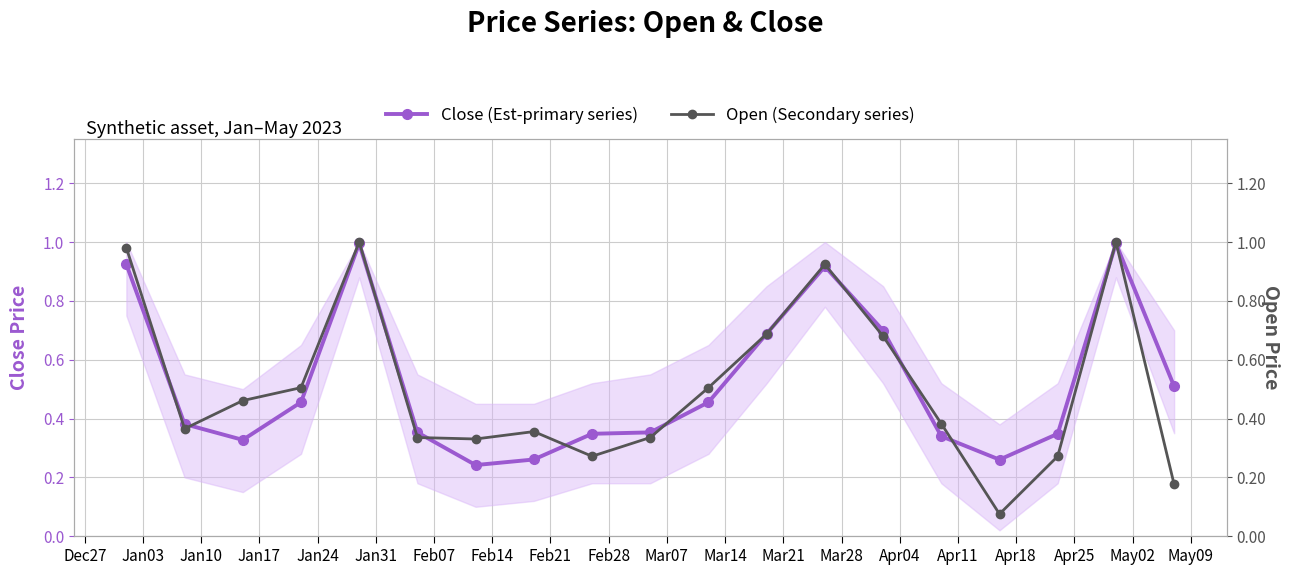

Between which two adjacent categories do Open (Secondary series) and Close (Est-primary series) first intersect?

Dec27 and Jan03